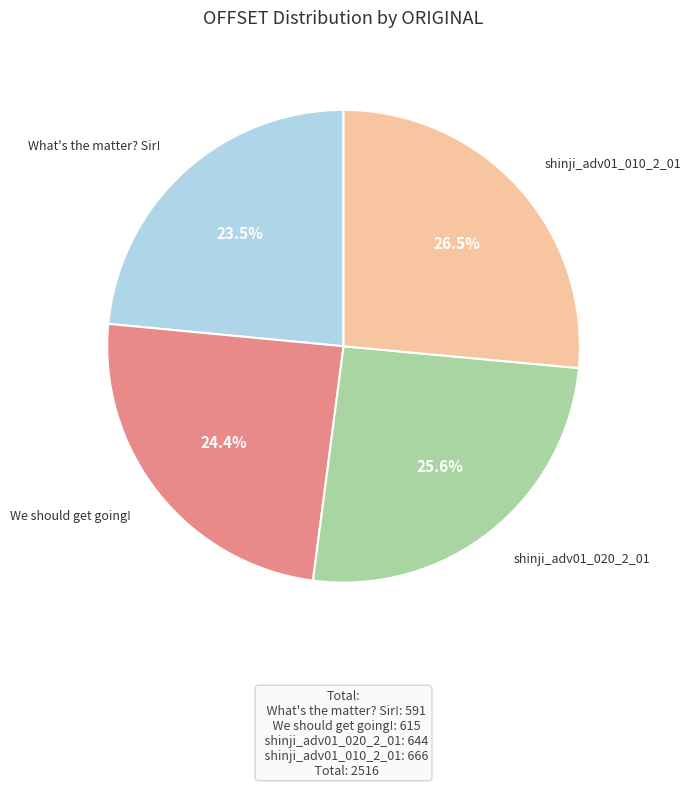

Rank the categories by value from lowest to highest.

What's the matter? Sir!, We should get going!, shinji_adv01_020_2_01, shinji_adv01_010_2_01